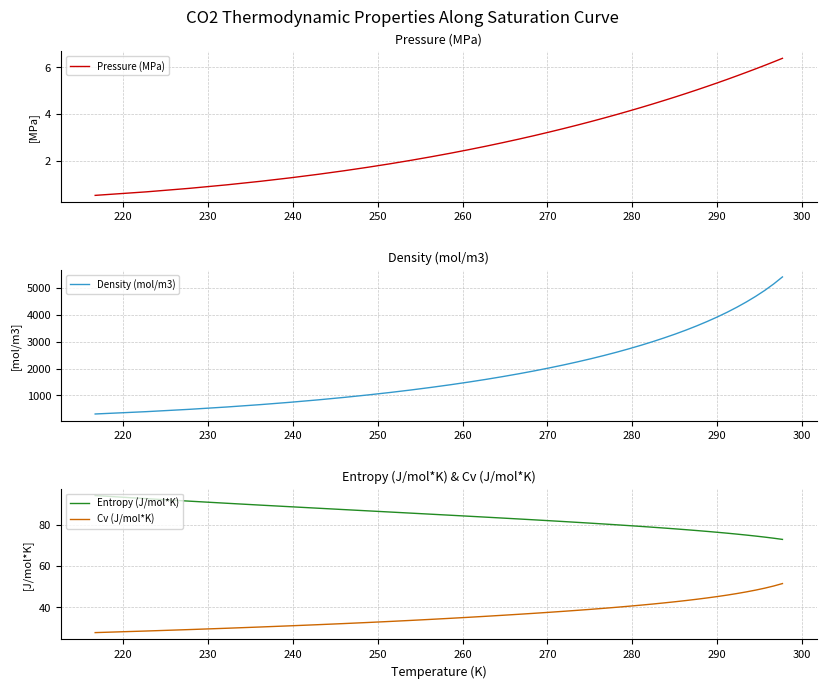

Which series has the largest total across all categories?

Density (mol/m3)